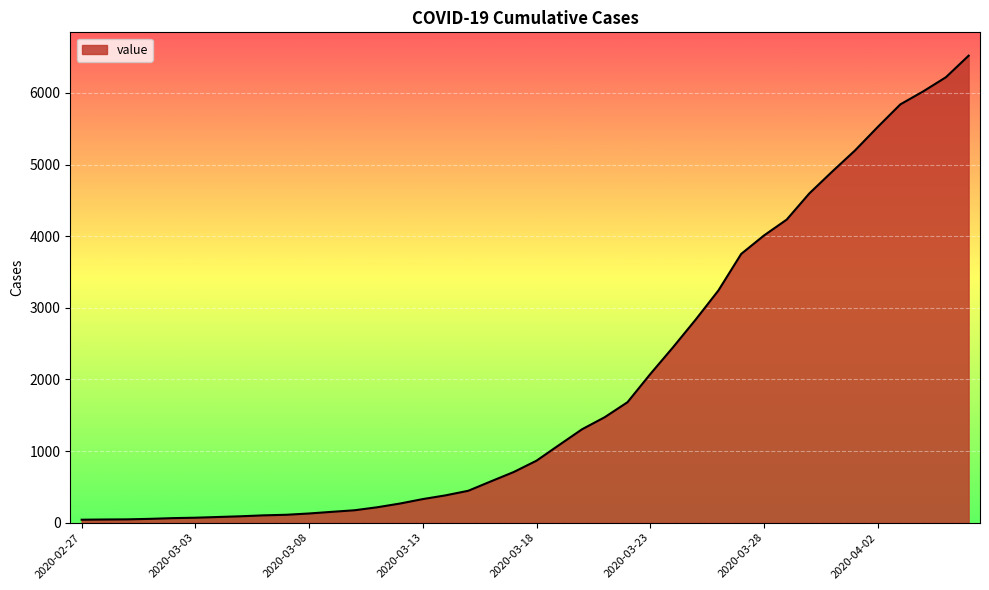

What is the difference between the maximum and minimum values?

6477